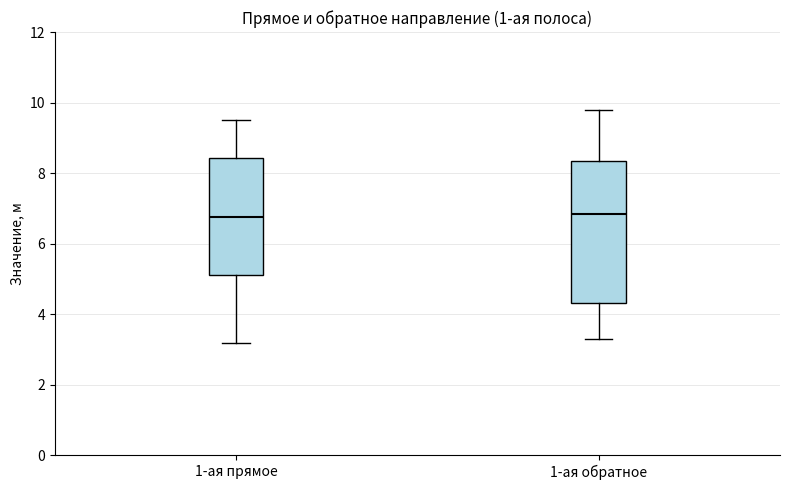

Where does the upper whisker of the box for 1-ая прямое end on the y-axis? The values are not printed on the chart, so give them approximately, as read against the axis.

9.6